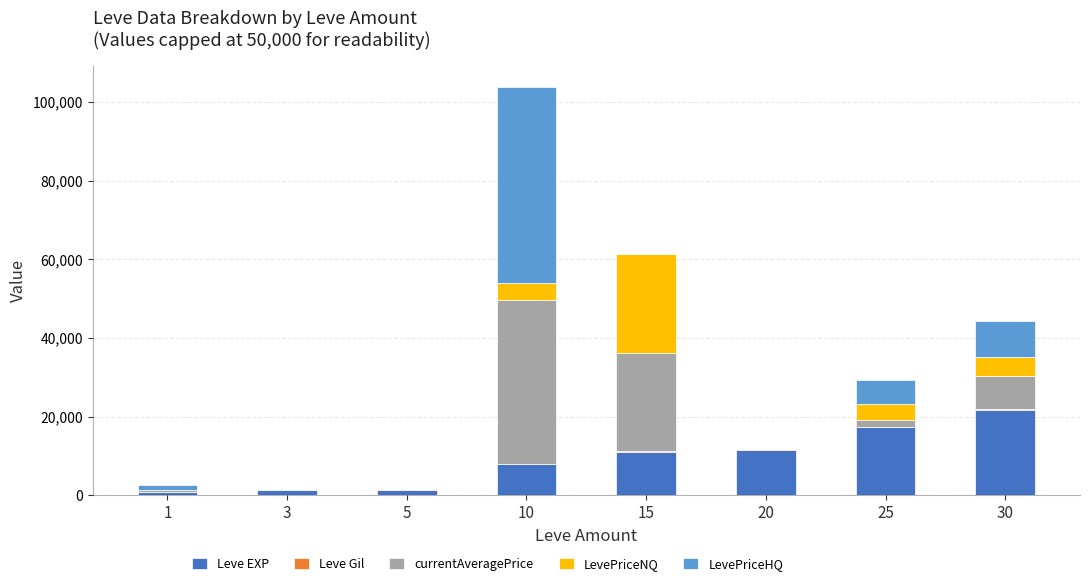

At which category is the sum across all series the highest?

10